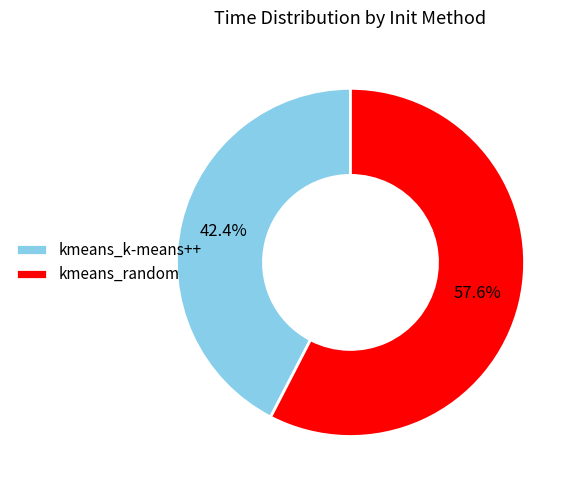

How many segments does this pie chart have?

2